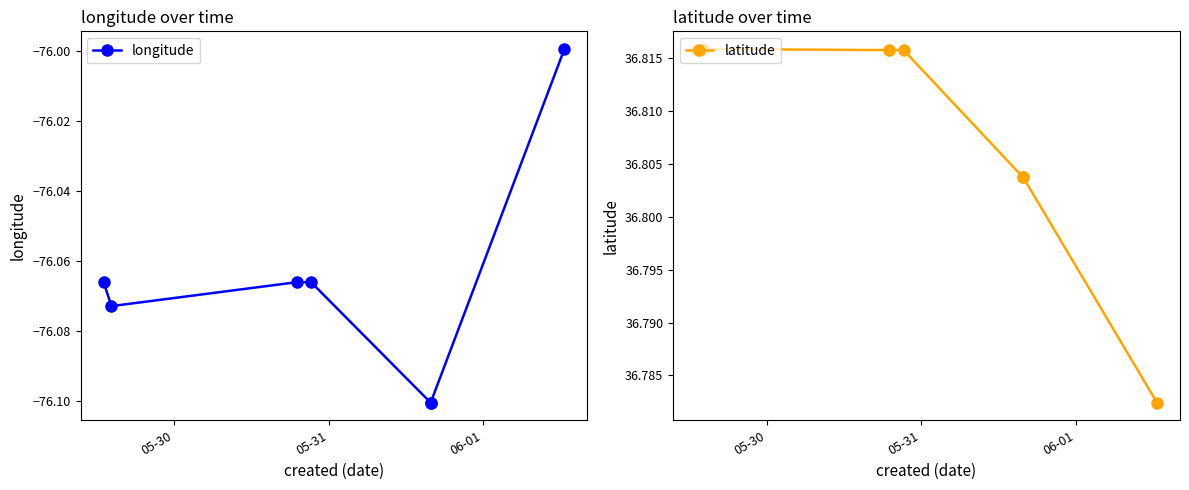

What is the sum of all longitude values?

-532.5